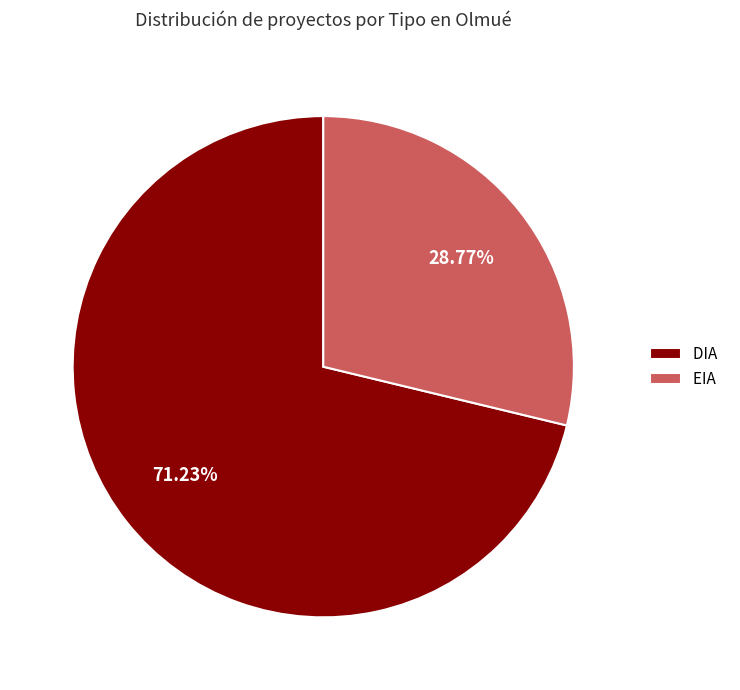

Rank the categories by value from highest to lowest.

DIA, EIA